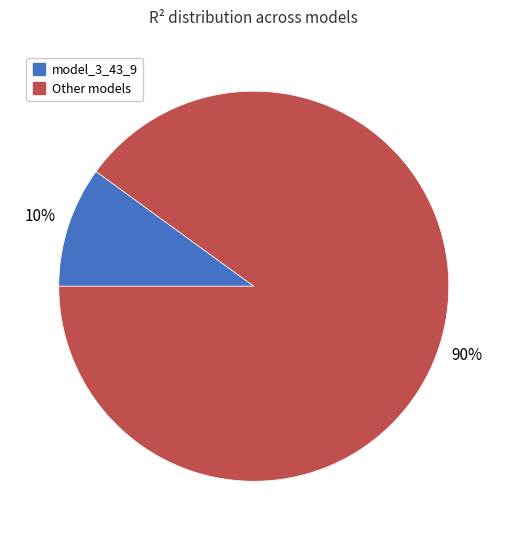

To the nearest percent, what is the difference between the largest and smallest slice percentages?

80%